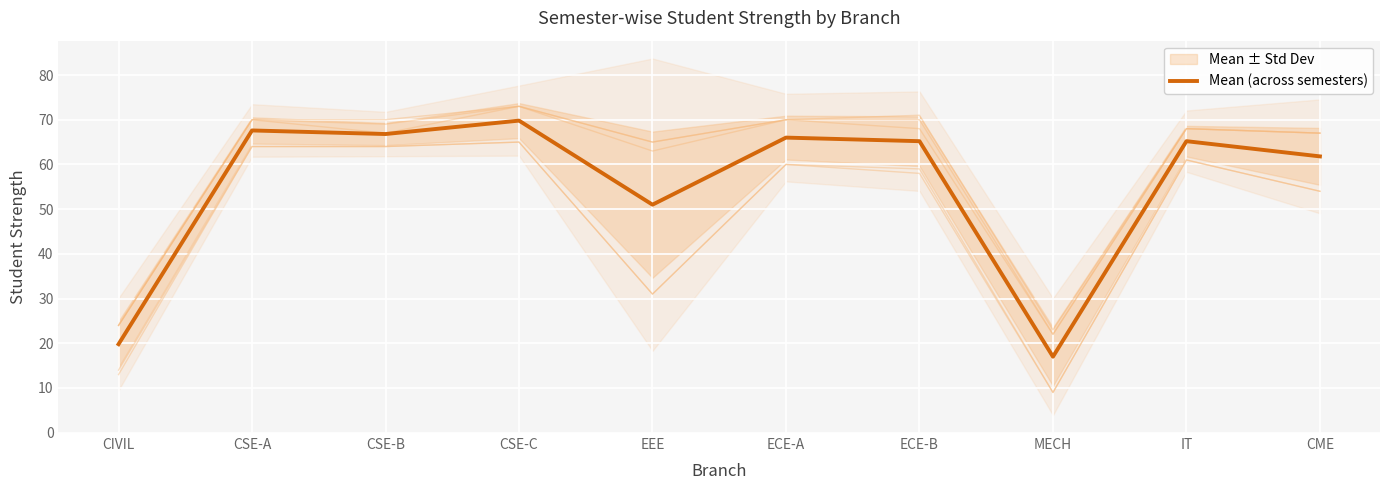

Reading left to right, list all the values displayed in this chart.

19.8	67.6	66.8	69.8	51.0	66.0	65.2	17.0	65.2	61.8